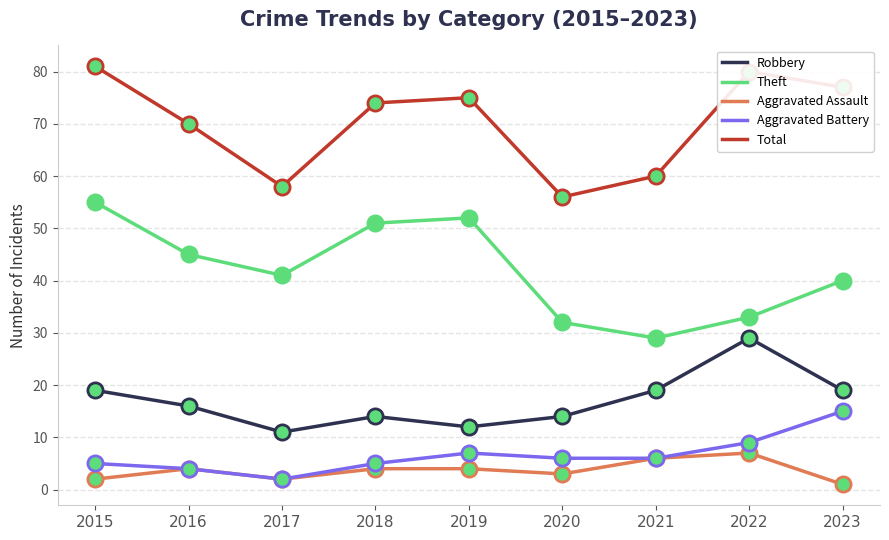

What are all the series names shown in the legend?

Robbery, Theft, Aggravated Assault, Aggravated Battery, Total